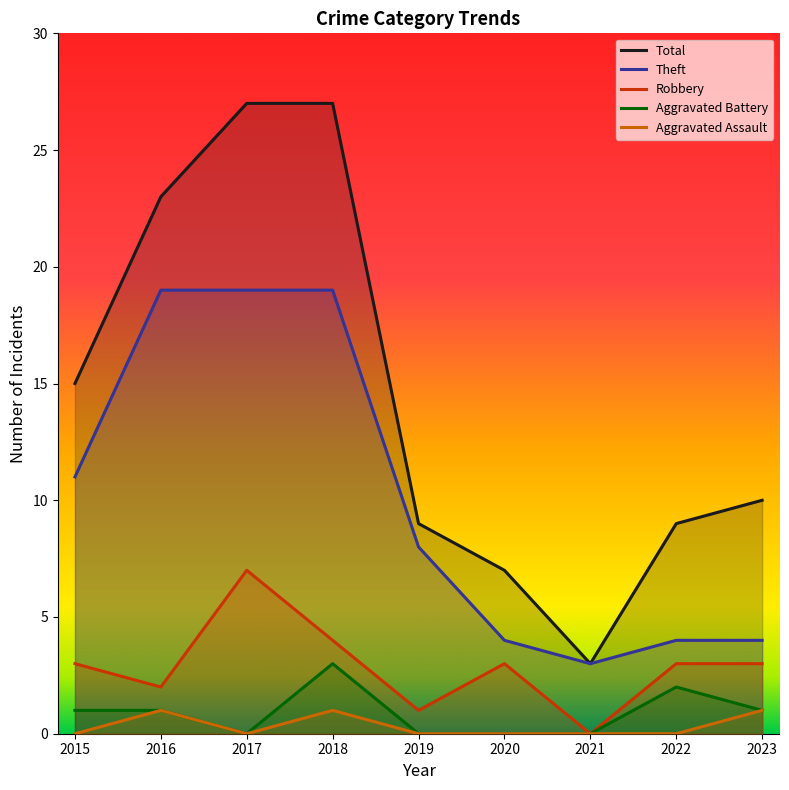

True or false: Aggravated Battery and Aggravated Assault intersect in this chart.

False